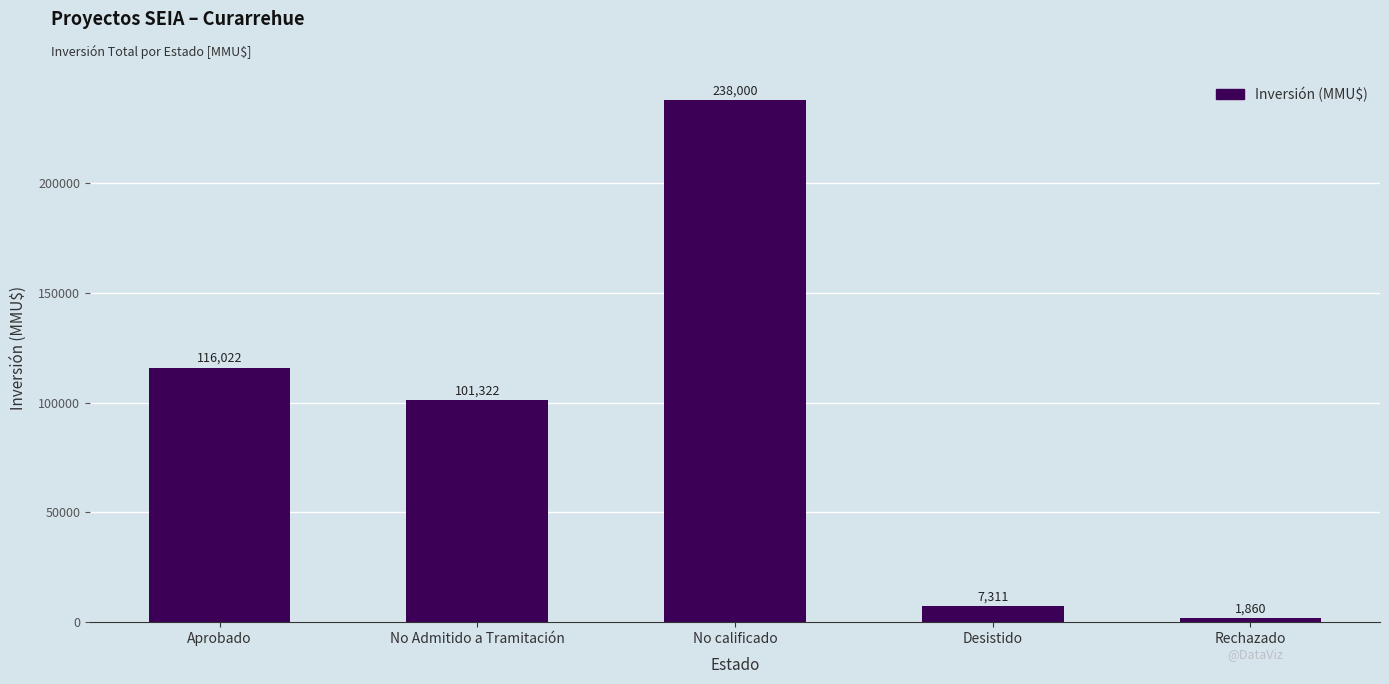

Approximately how many times larger is the value at Aprobado compared to Rechazado?

62.4